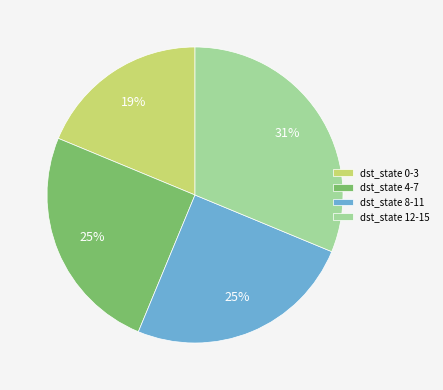

Does any single category account for the majority?

No